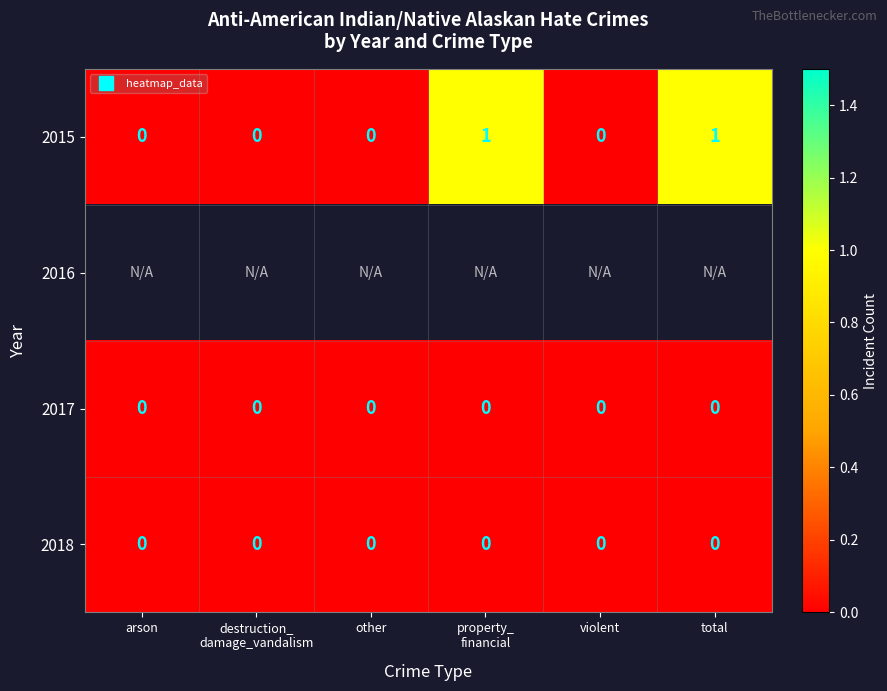

At which label does 2018 reach its minimum?

arson